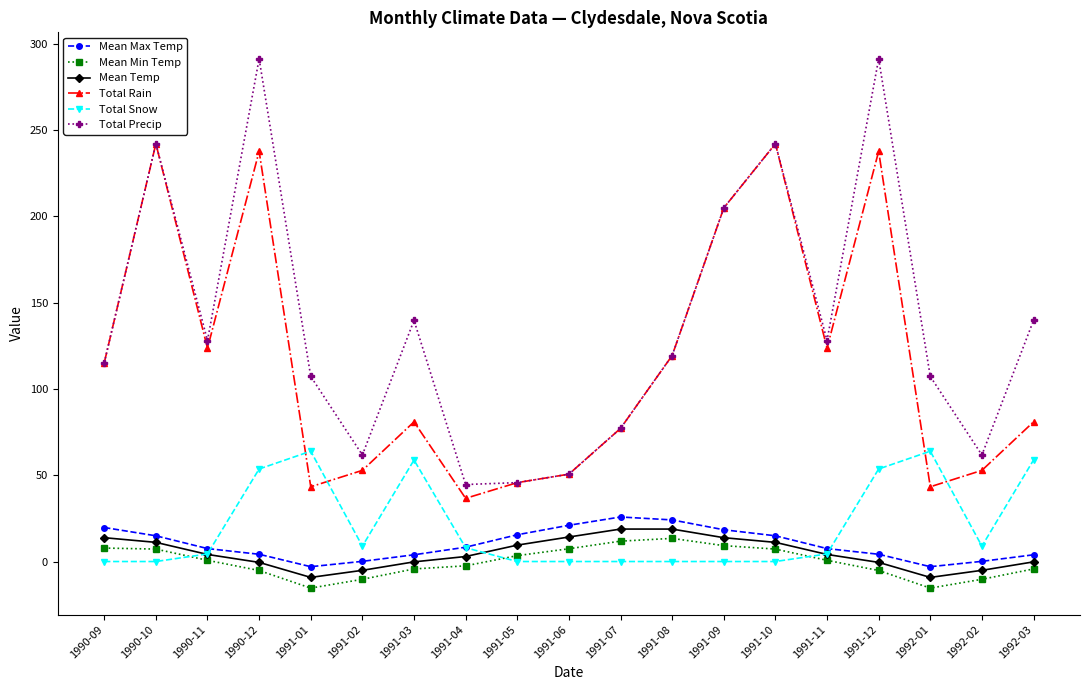

At which category does Total Precip reach its first local peak?

1990-10